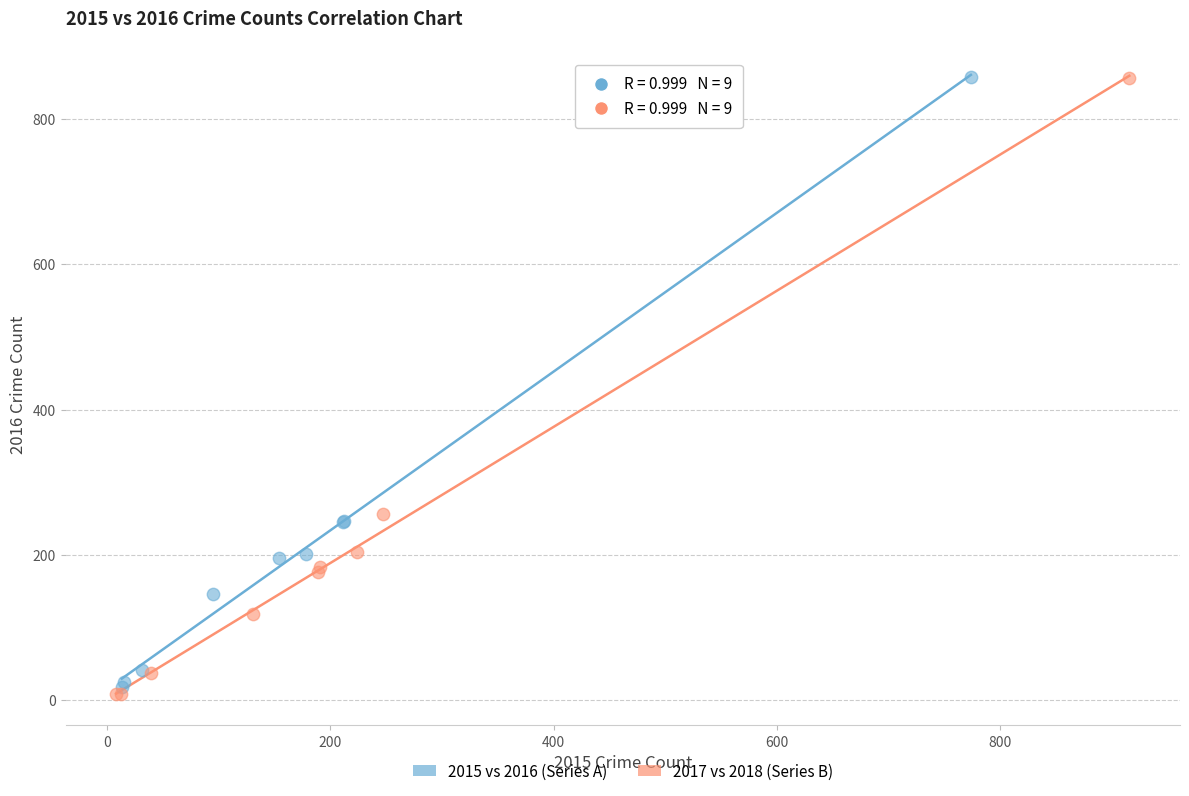

What are all the series names shown in the legend?

2015 vs 2016 (Series A), 2017 vs 2018 (Series B)